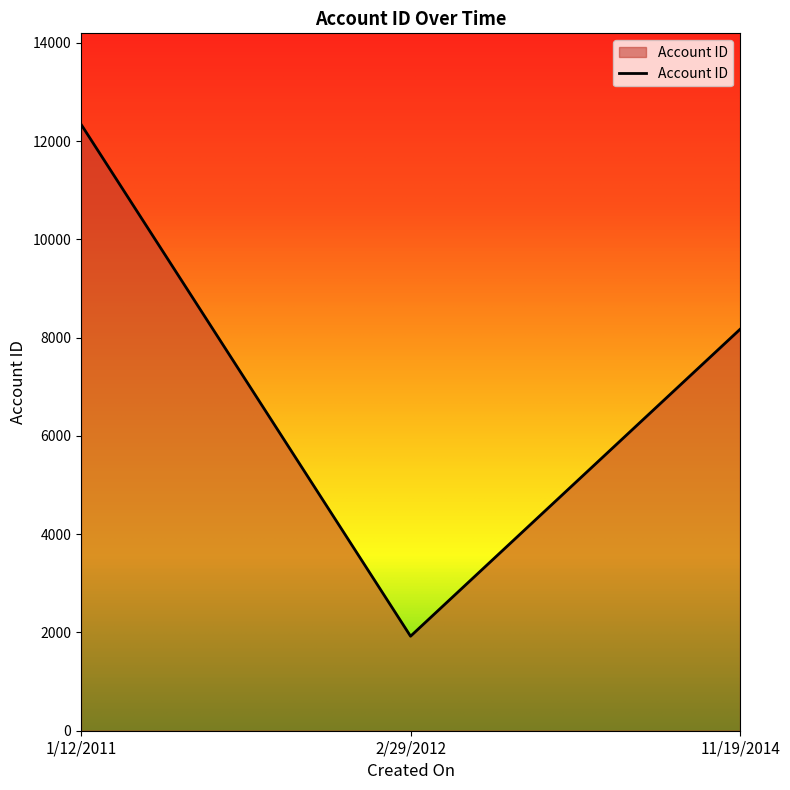

What is the sum of the values at 2/29/2012 and 1/12/2011?

14269